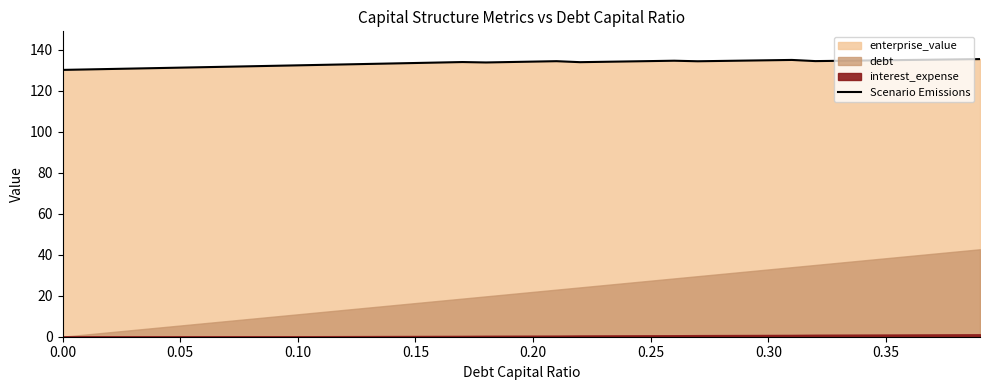

What is the value of the 30th point from the left?

134.8